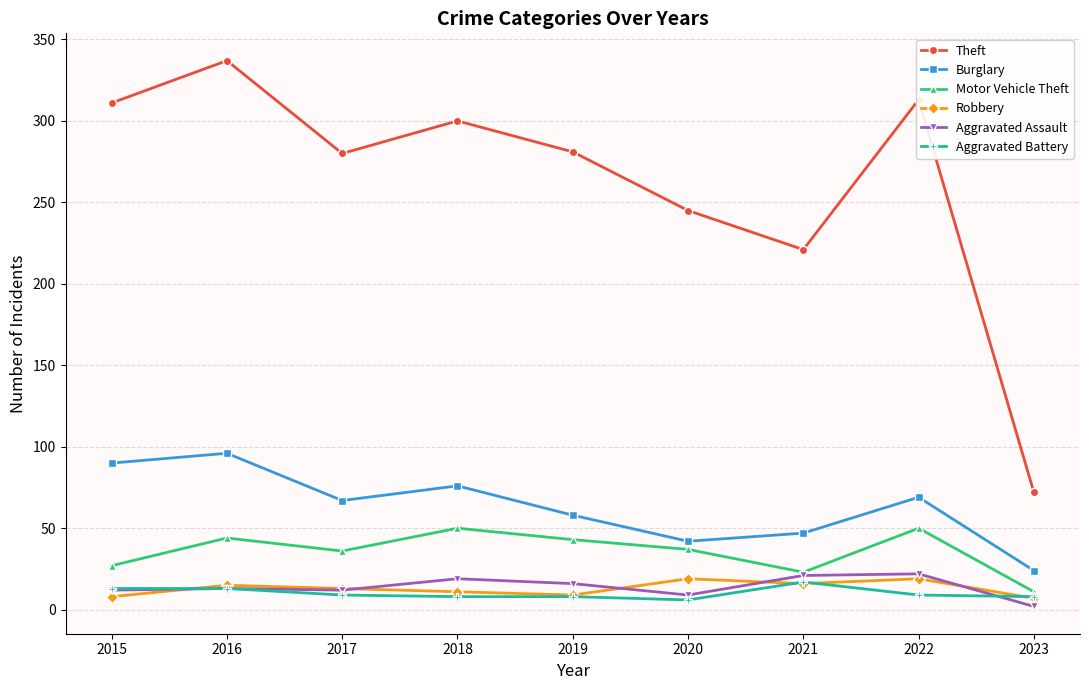

True or false: Theft and Burglary cross at least once.

False